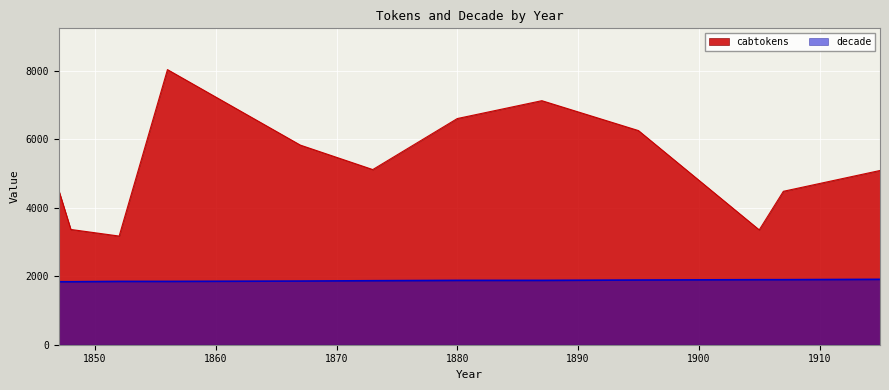

What is the average value of the decade series?

1872